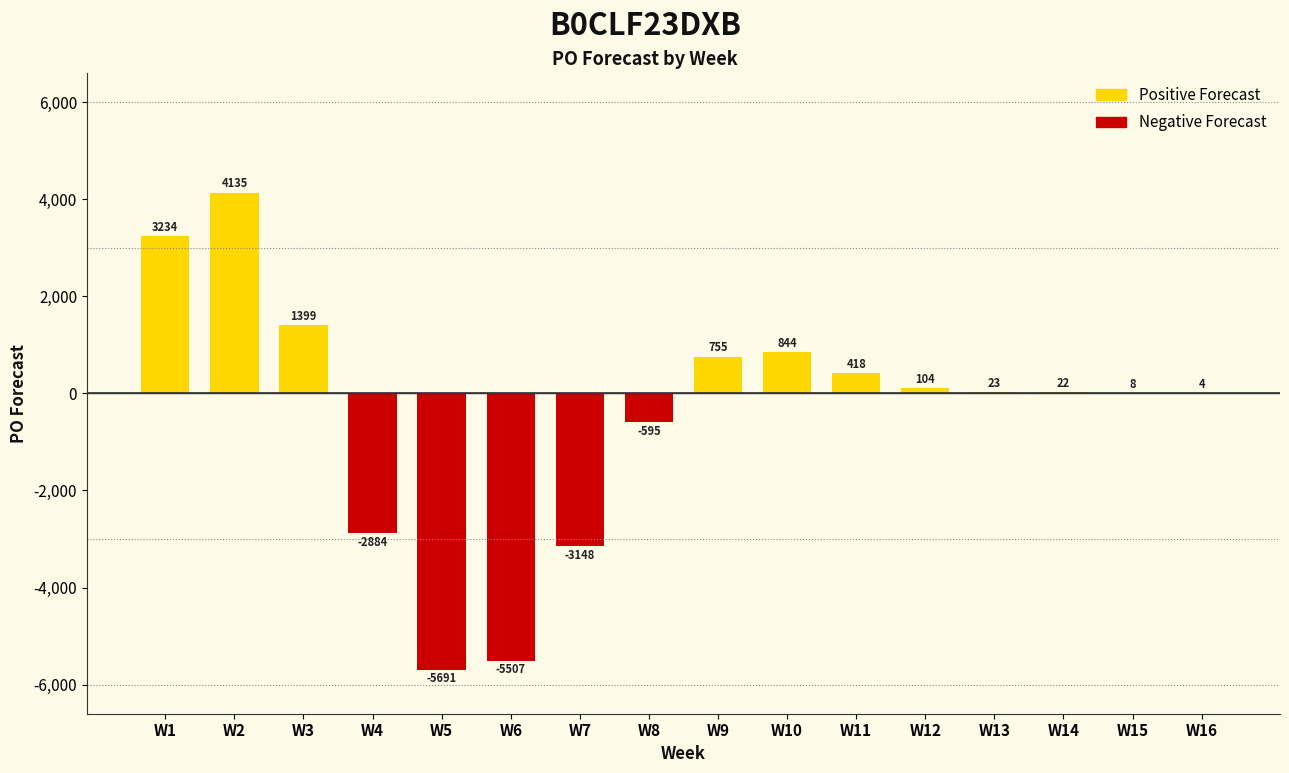

Reading left to right, transcribe all the data shown in this chart.

3234	4135	1399	-2884	-5691	-5507	-3148	-595	755	844	418	104	23	22	8	4